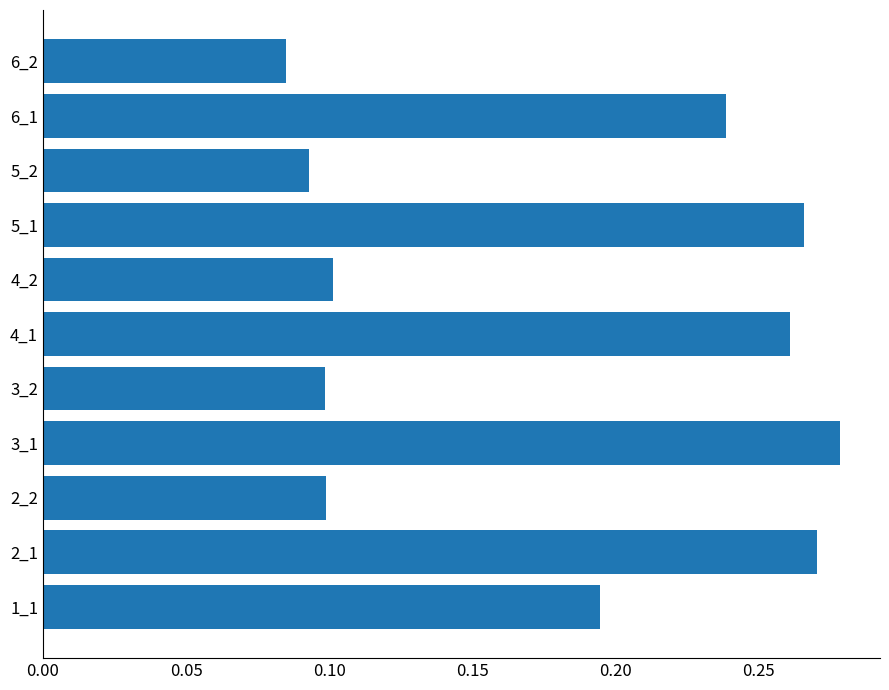

Which has a higher value, 2_1 or 4_2?

2_1